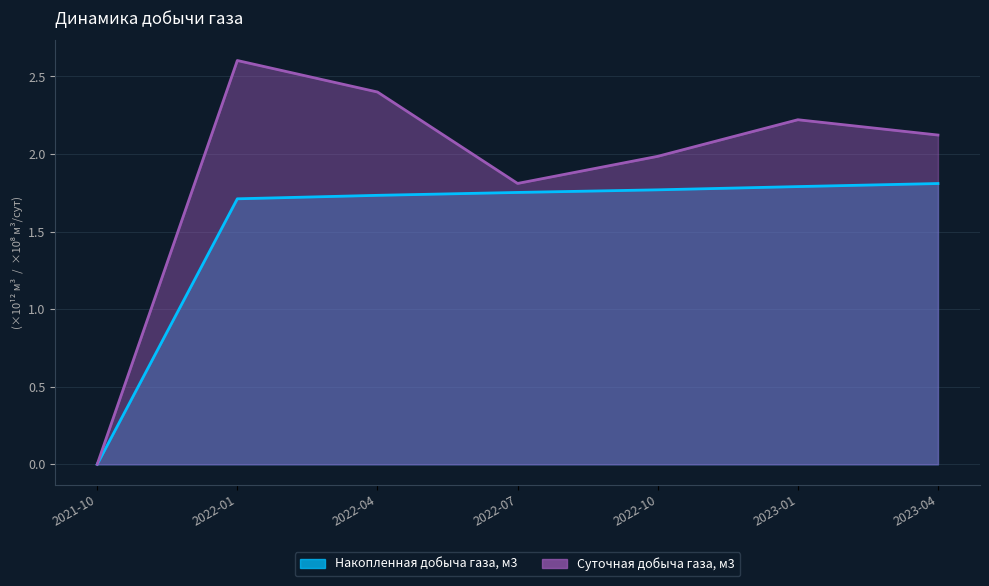

At which category does the chart reach its minimum across all series?

2021-10